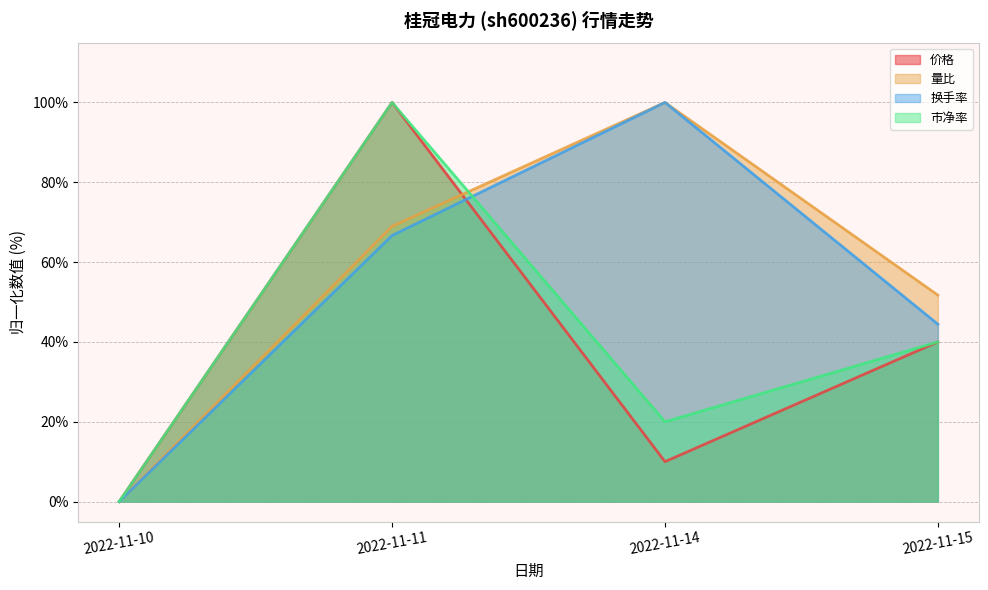

Which series has the largest range (max minus min)?

量比